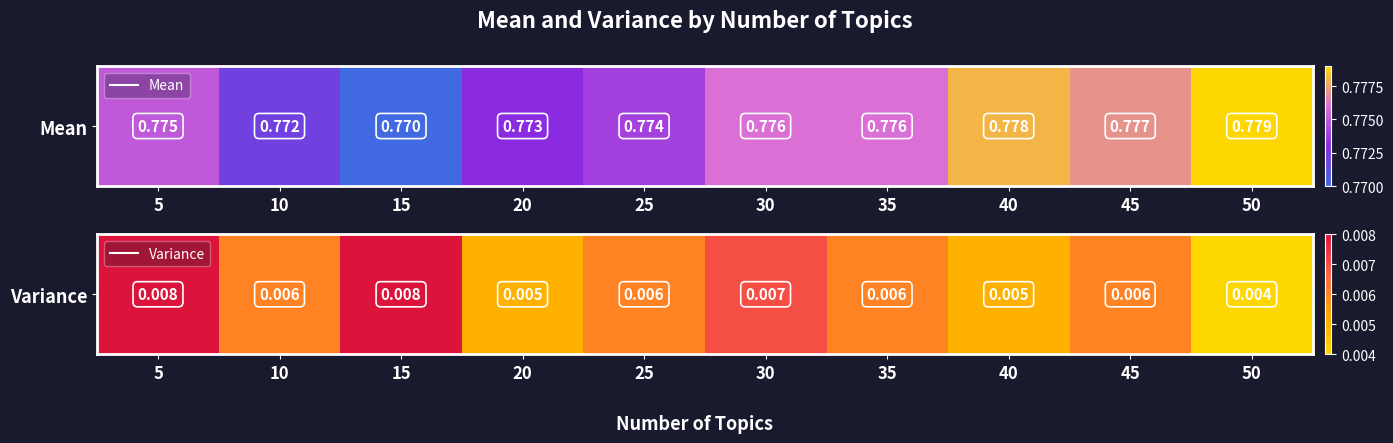

The value at 30 is 0.0. True or false?

False